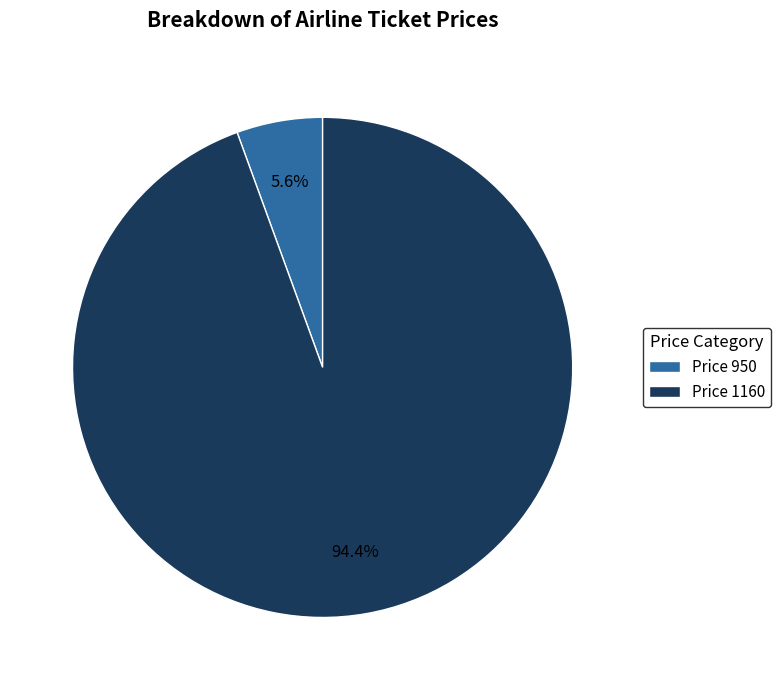

How many segments does this pie chart have?

2